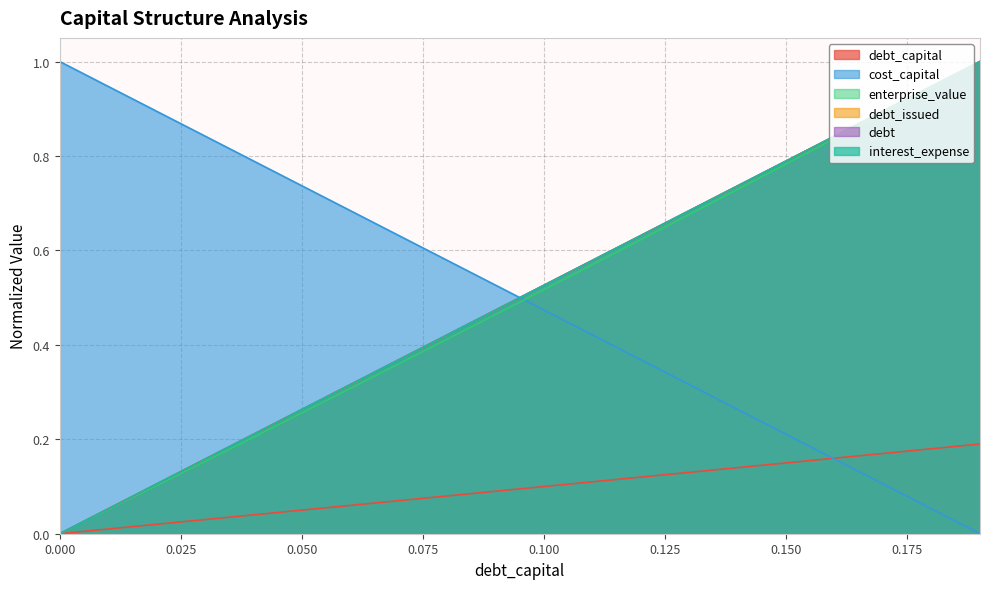

The value of debt at 0.03 is 0.1. True or false?

False